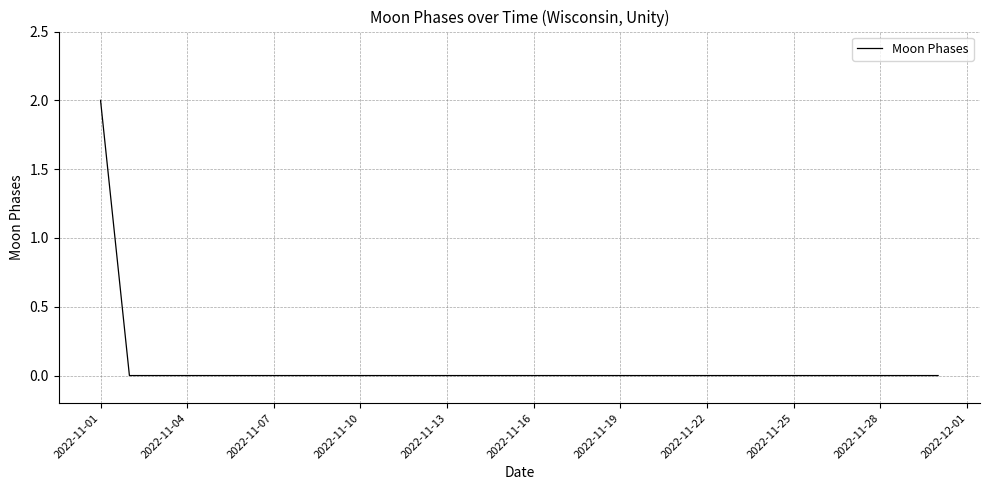

How many lines are shown in the chart?

1